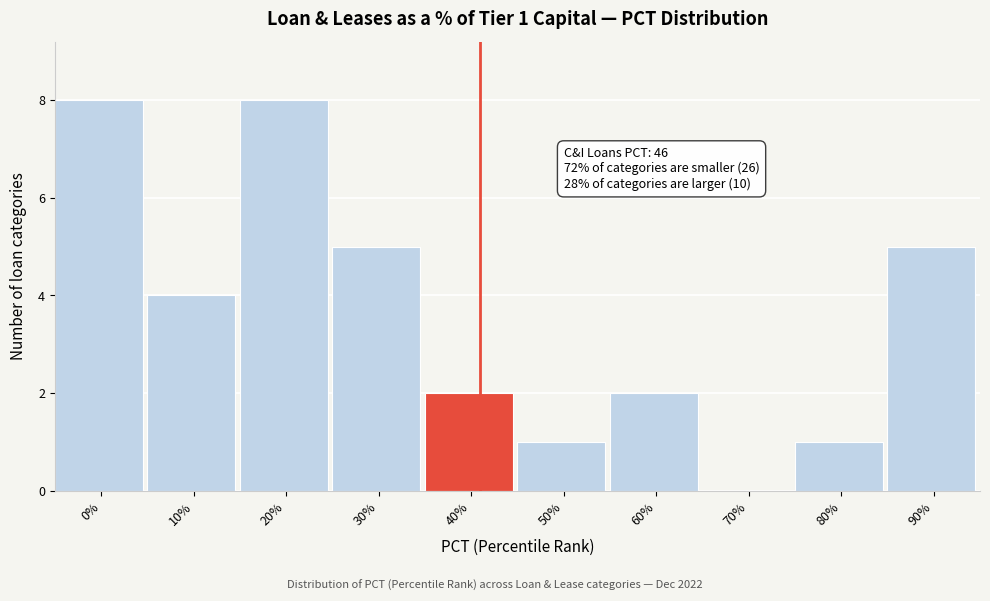

Reading left to right, list all the values displayed in this chart.

0%=8	10%=4	20%=8	30%=5	40%=2	50%=1	60%=2	70%=0	80%=1	90%=5